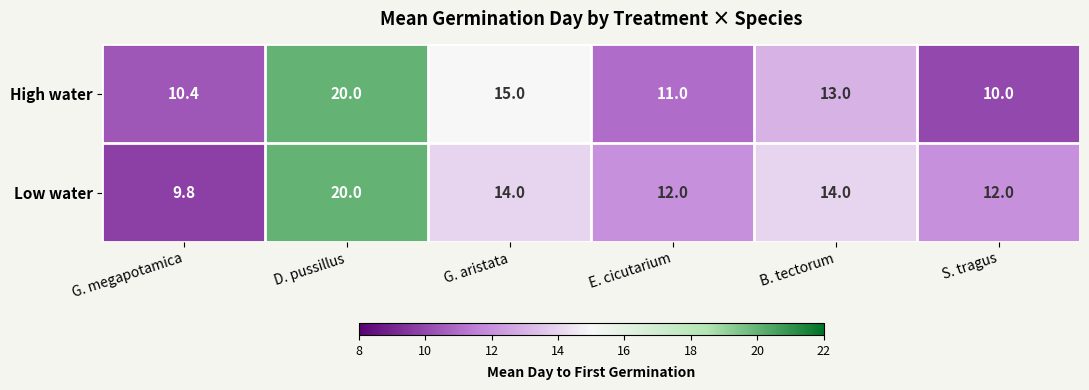

Rank the series by their average value, from highest to lowest.

Low water, High water